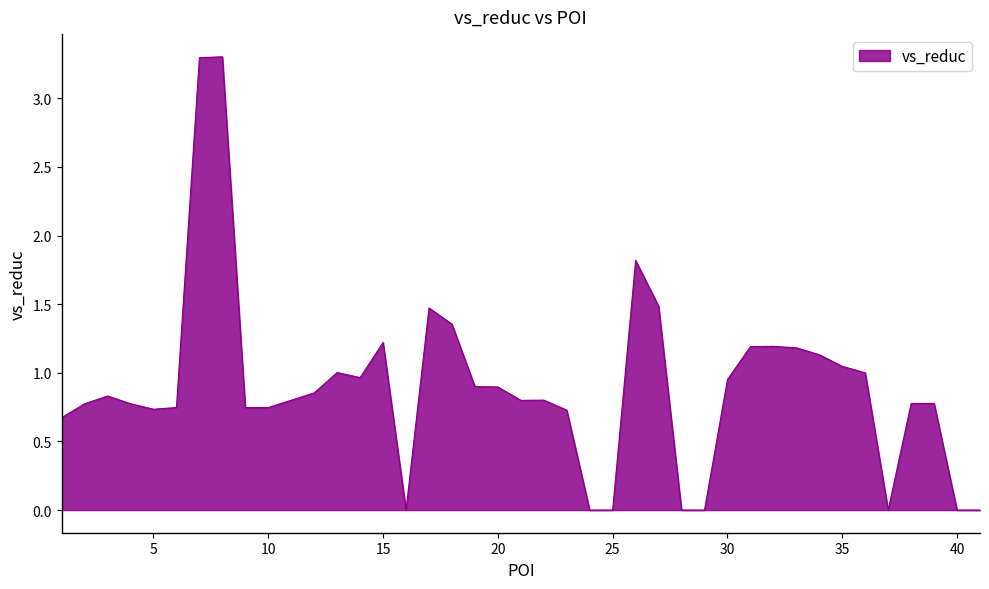

What is the difference between the maximum and minimum values?

3.3